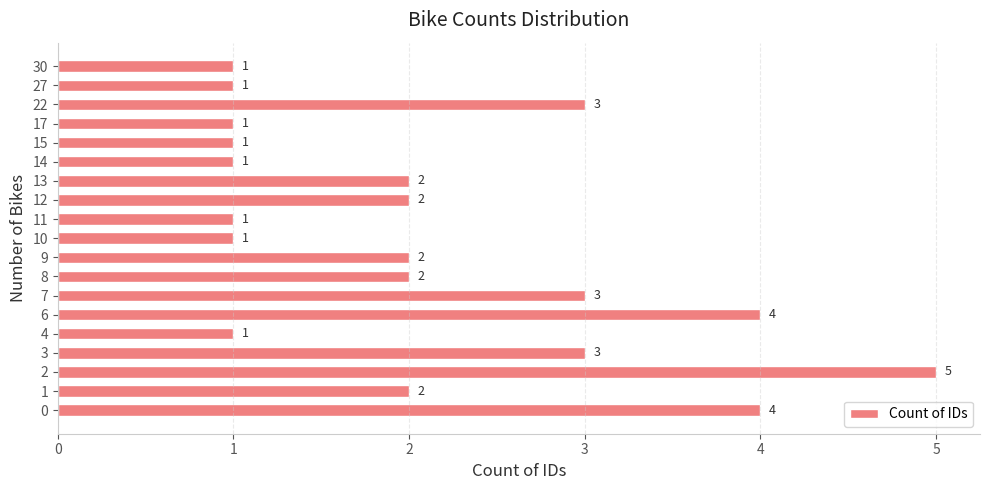

At which category does the chart reach its peak across all series?

2